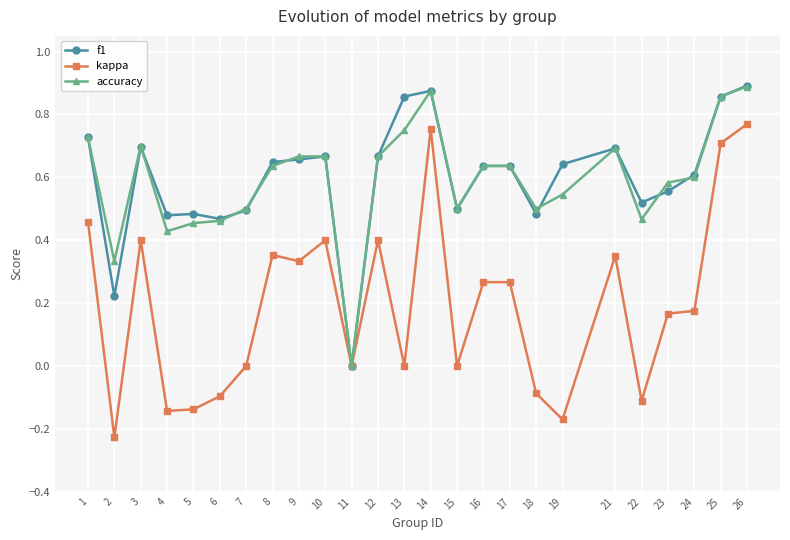

Is the value of kappa at 8 greater than the value of accuracy at 16?

No